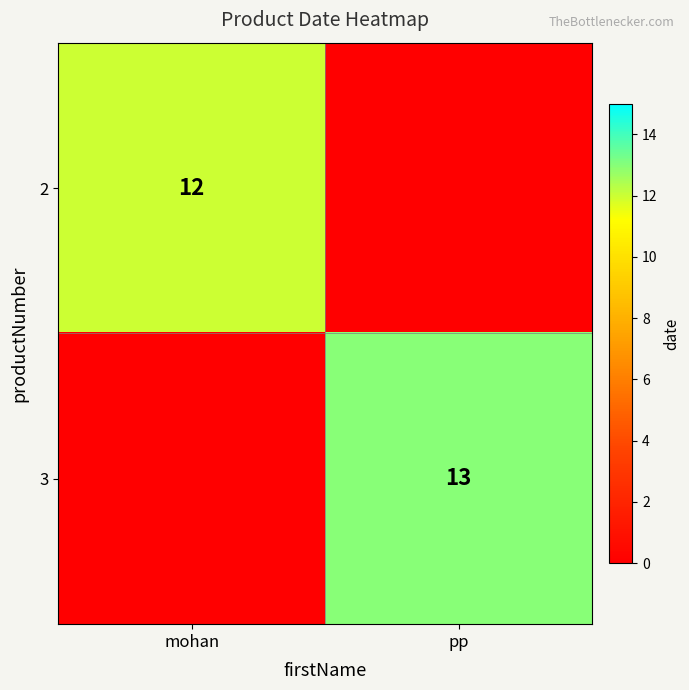

The value of 3 at pp is 7. True or false?

False